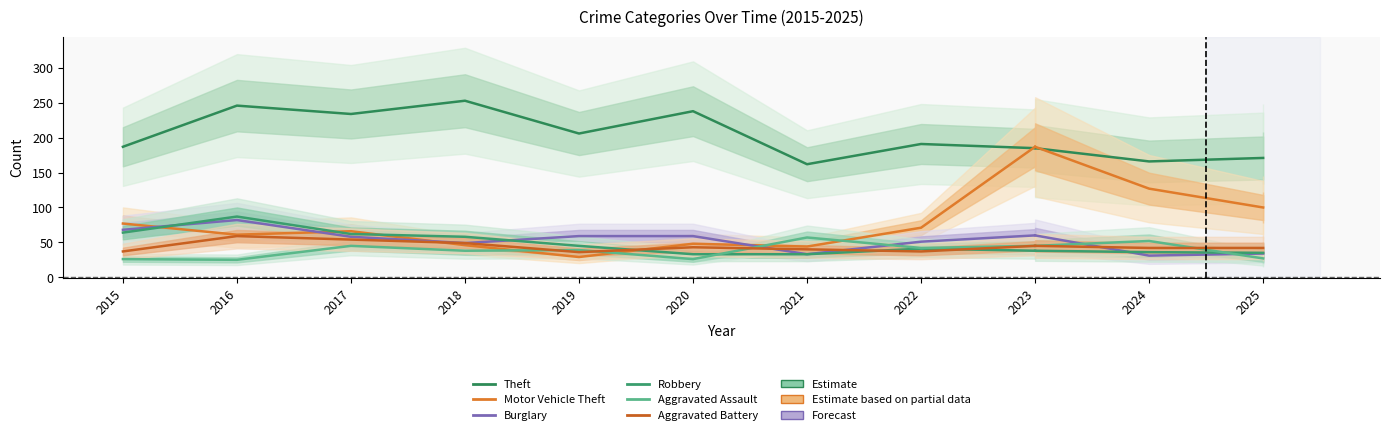

What is the value of the Motor Vehicle Theft point at the 5th from the left?

29